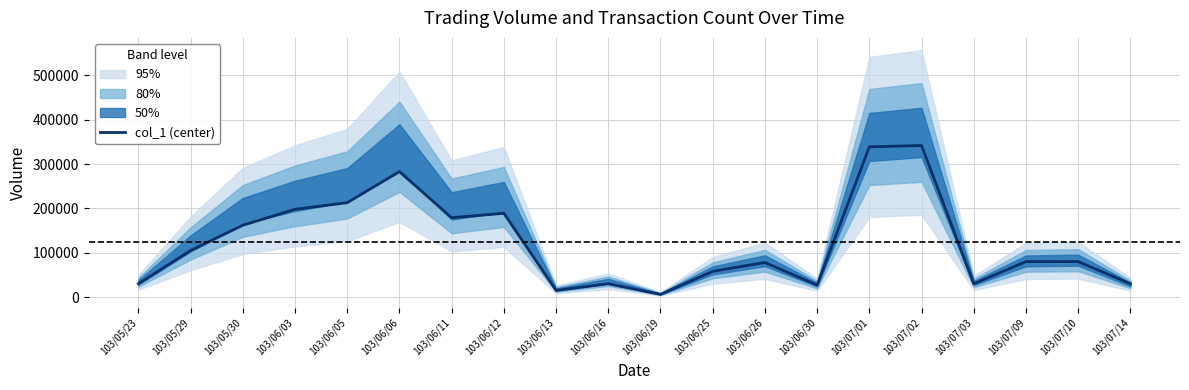

Does the chart have visible grid lines?

Yes